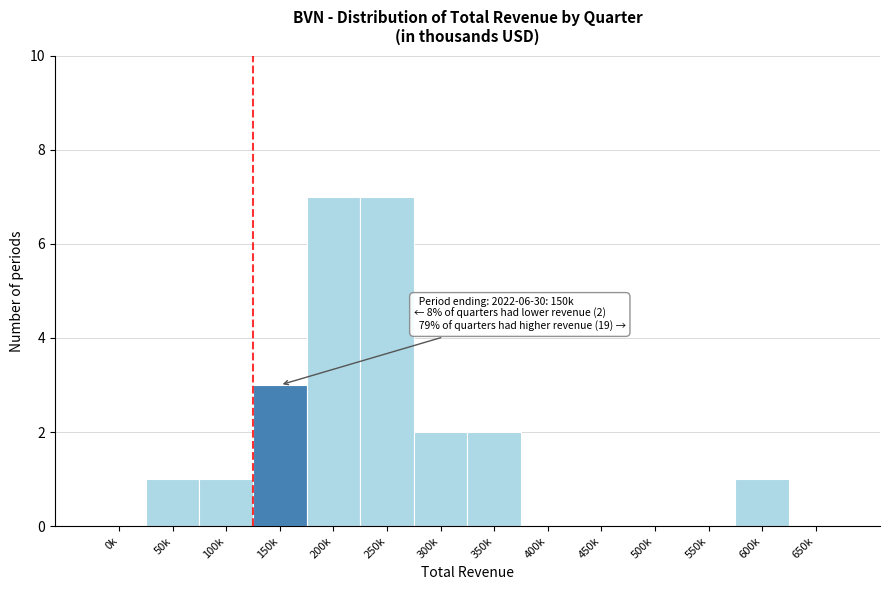

Reading left to right, extract all data points from this chart.

0k=0	50k=1	100k=1	150k=3	200k=7	250k=7	300k=2	350k=2	400k=0	450k=0	500k=0	550k=0	600k=1	650k=0